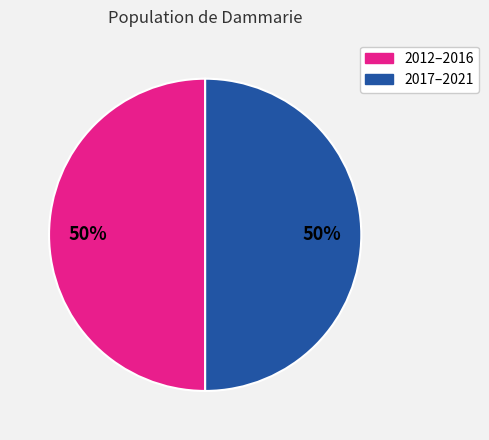

To the nearest percent, what is the average slice percentage?

50%